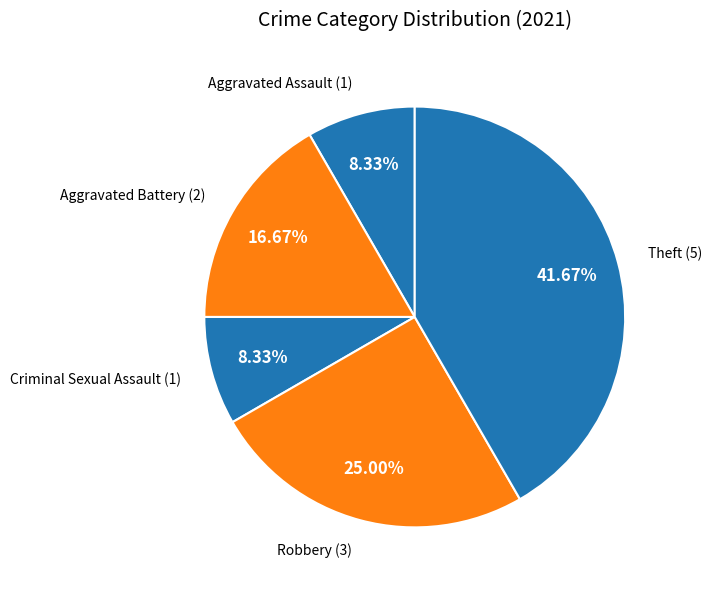

Is the sum of Aggravated Assault and Robbery greater than half?

No